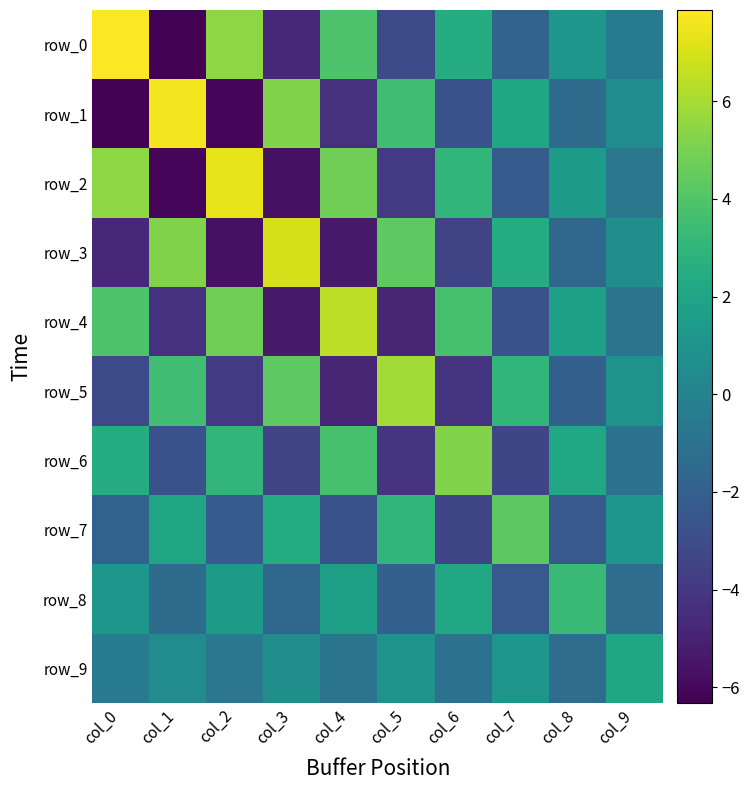

What is the average value of the row_1 series?

-0.2